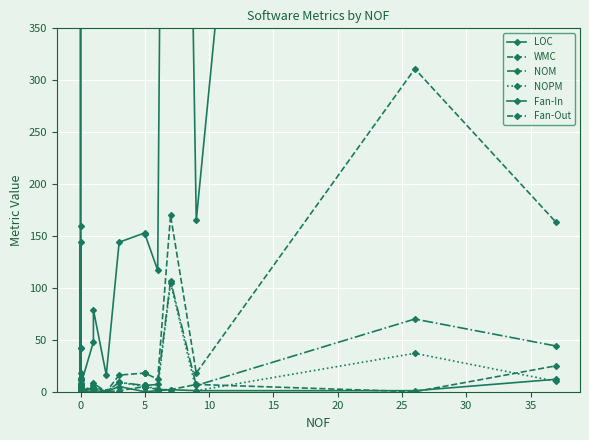

Does the chart display data point markers on the line(s)?

Yes